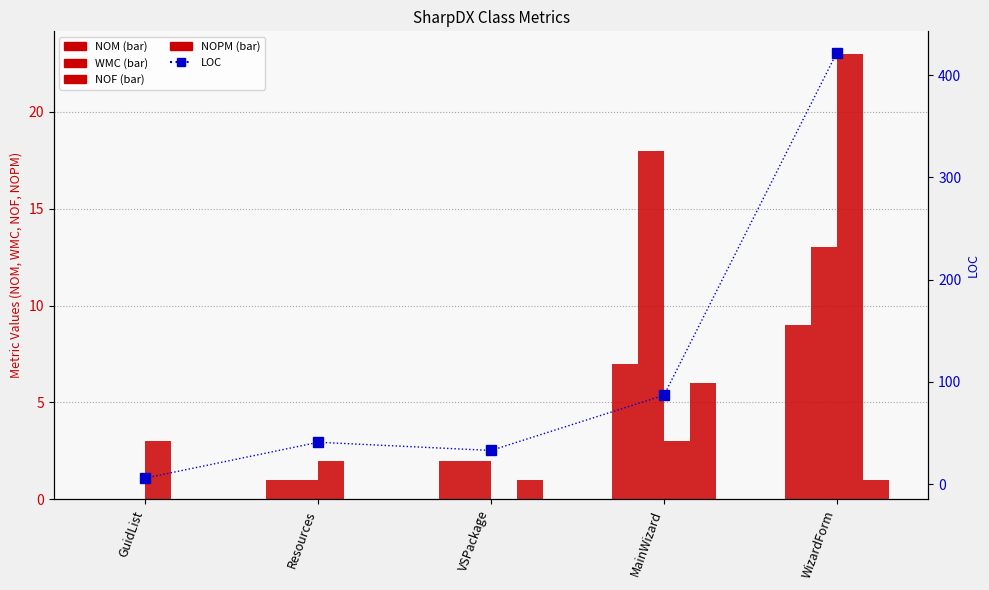

Reading left to right, list all the values displayed in this chart.

NOM: 0	1	2	7	9
WMC: 0	1	2	18	13
NOF: 3	2	0	3	23
NOPM: 0	0	1	6	1
LOC: 6	41	33	87	422